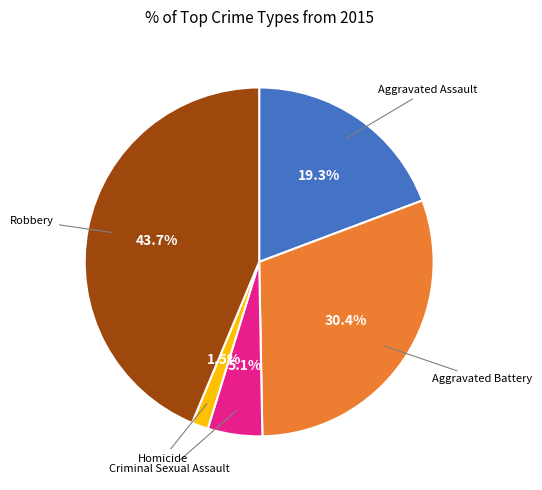

Is there any slice that represents more than half of the pie?

No